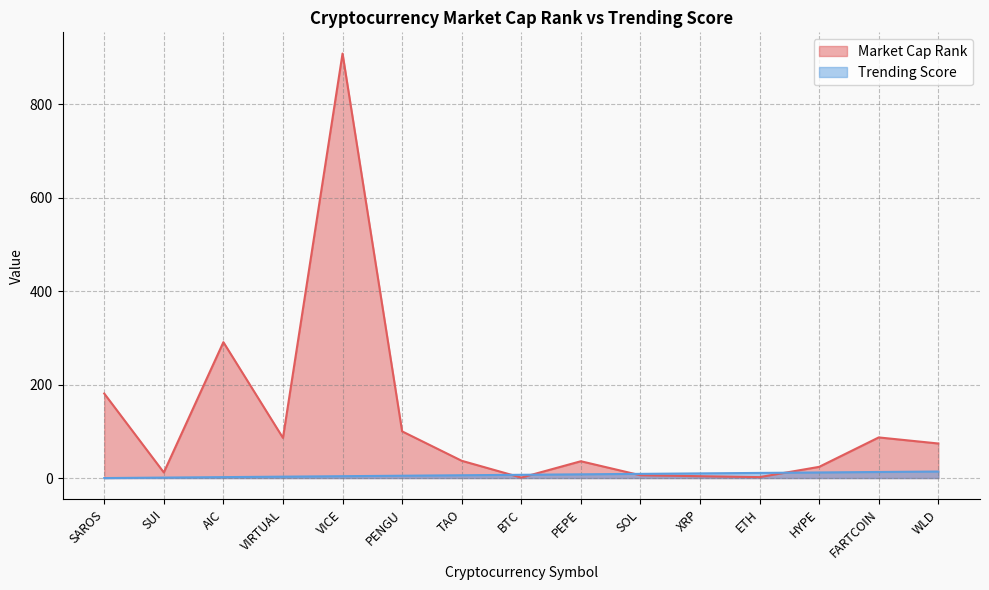

True or false: Market Cap Rank has a value of 74 at WLD.

True